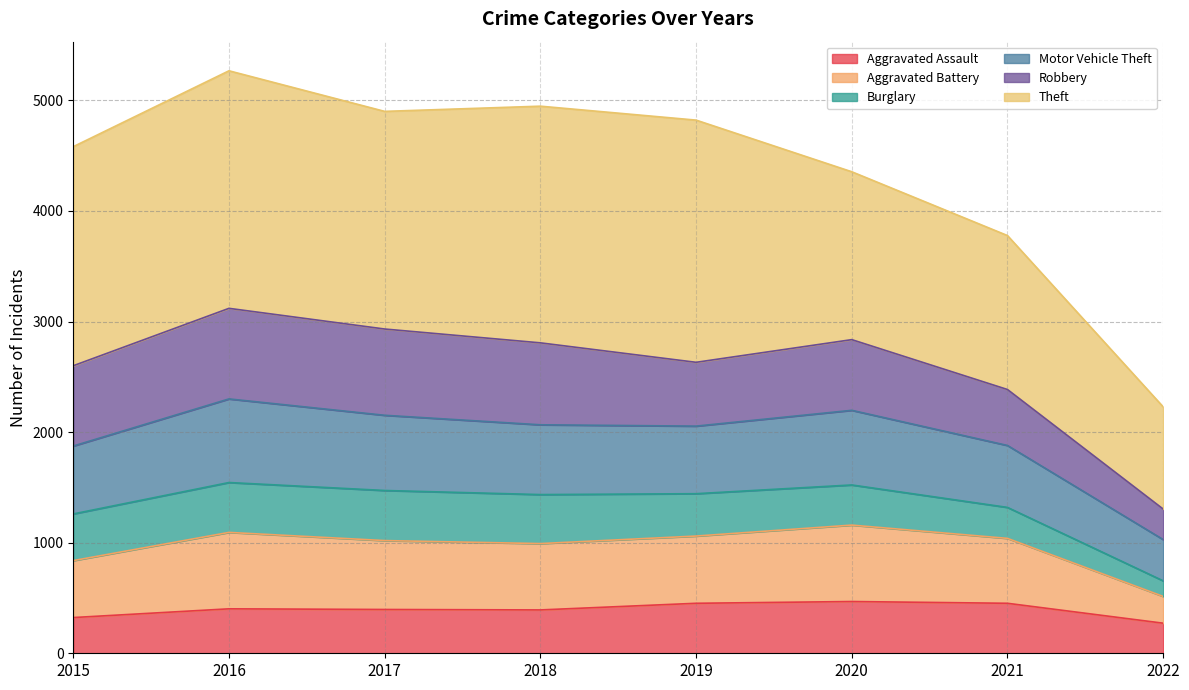

The Aggravated Assault series shows 323 at 2015. True or false?

True